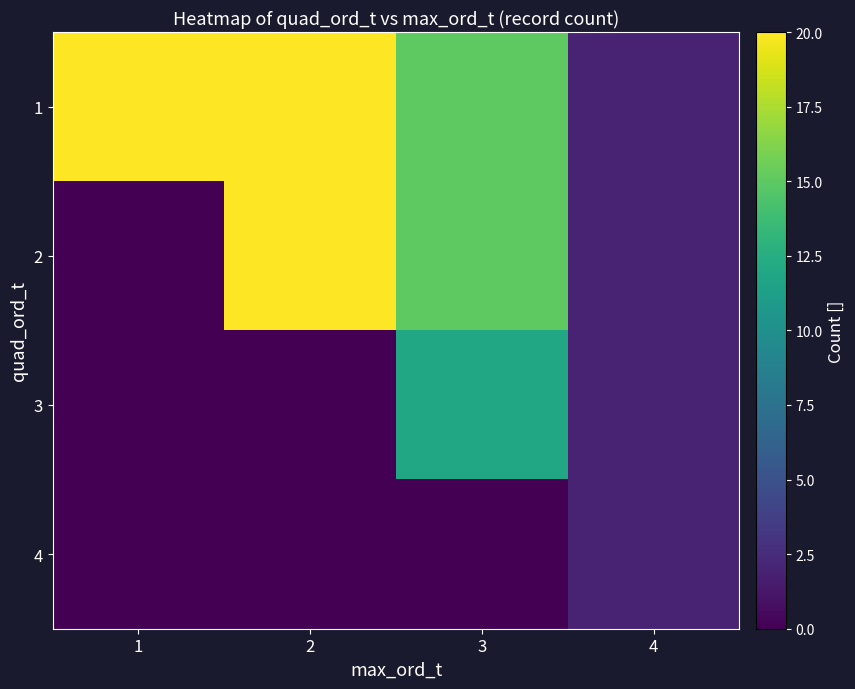

Which series has the widest spread of values?

2